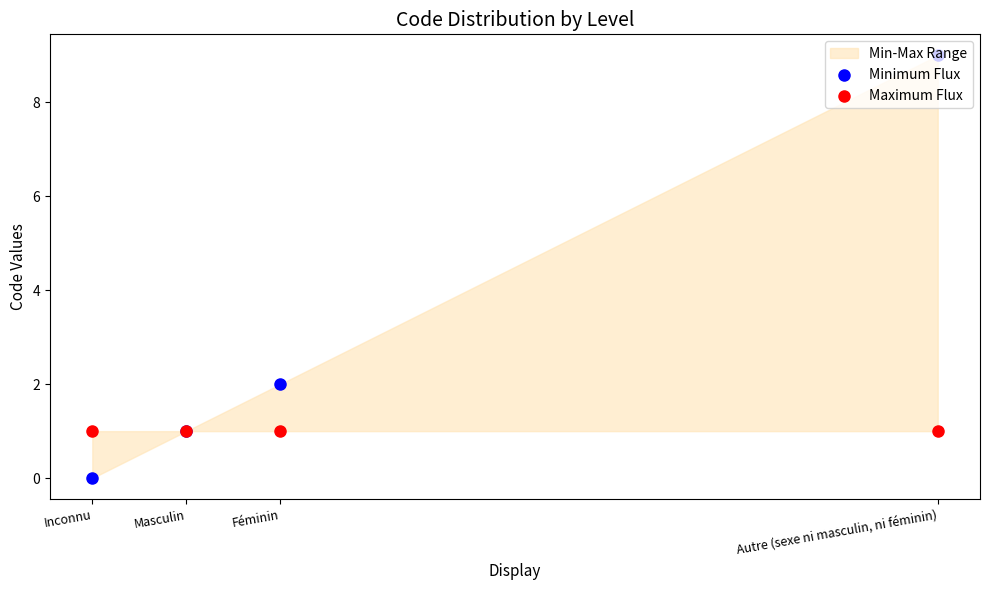

At how many categories does at least one series exceed 2?

1